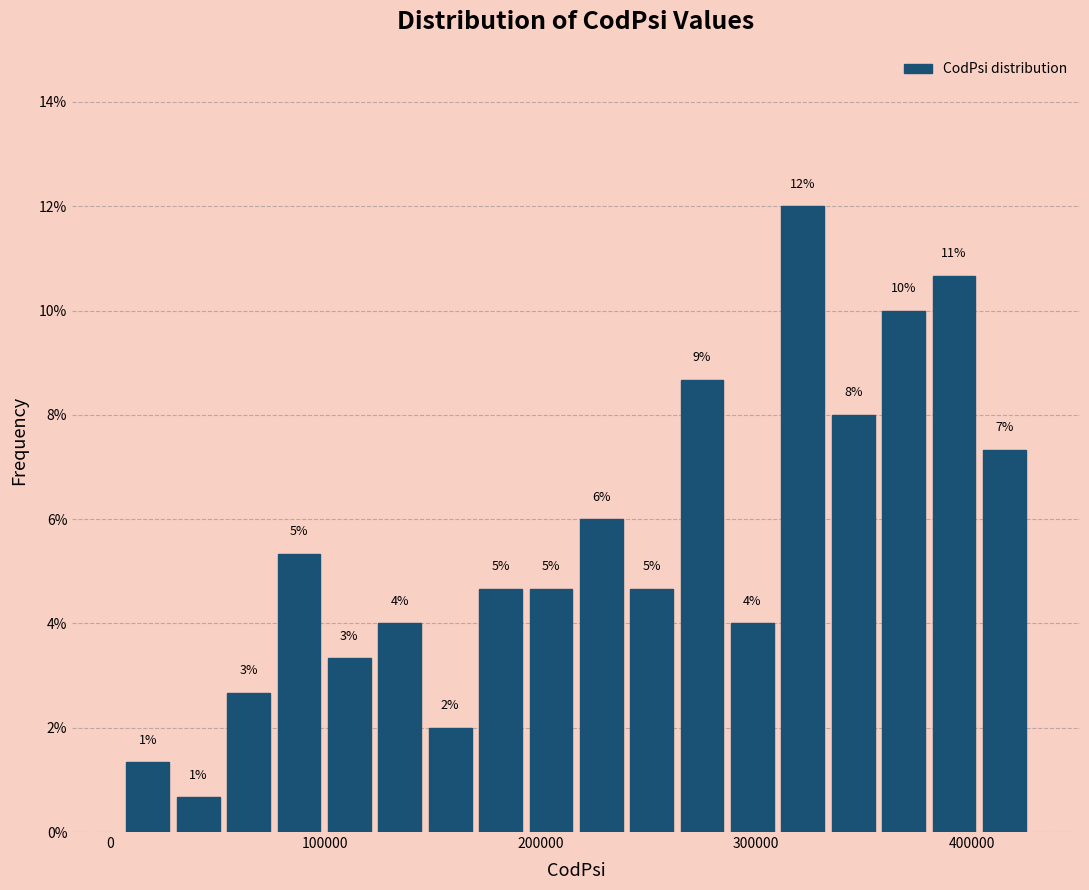

Read against the x-axis, roughly where is the centre of the tallest bar?

320000